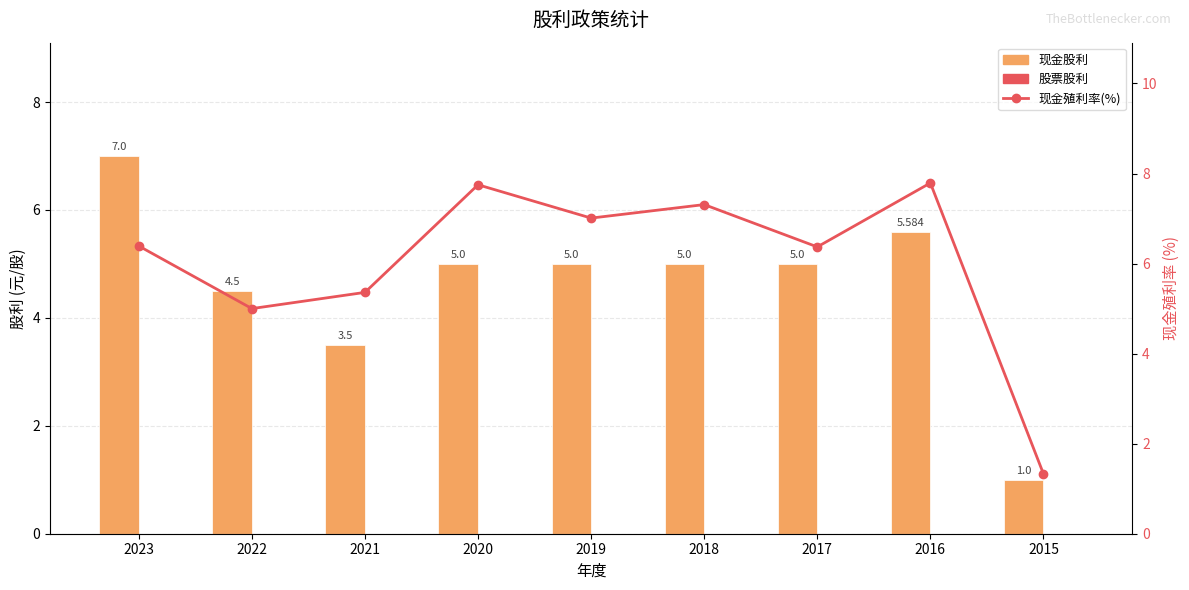

Is the value of 现金殖利率(%) at 2017 greater than the value of 股票股利 at 2021?

Yes